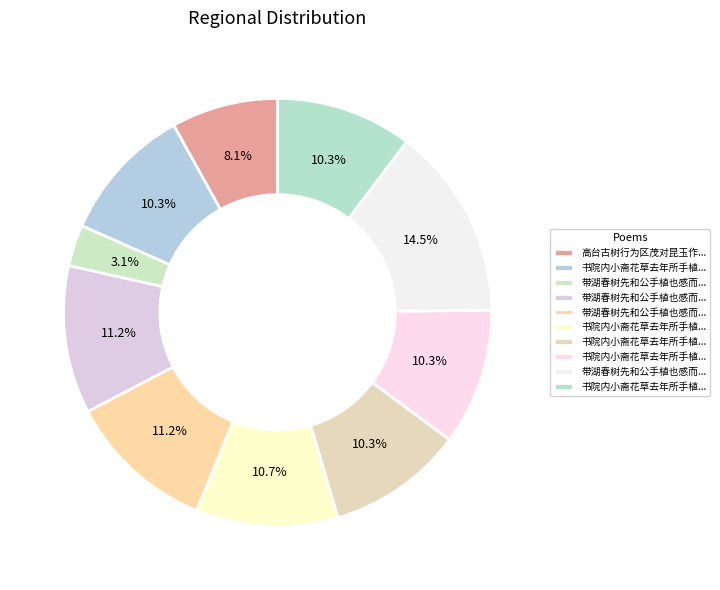

How many segments does this pie chart have?

10